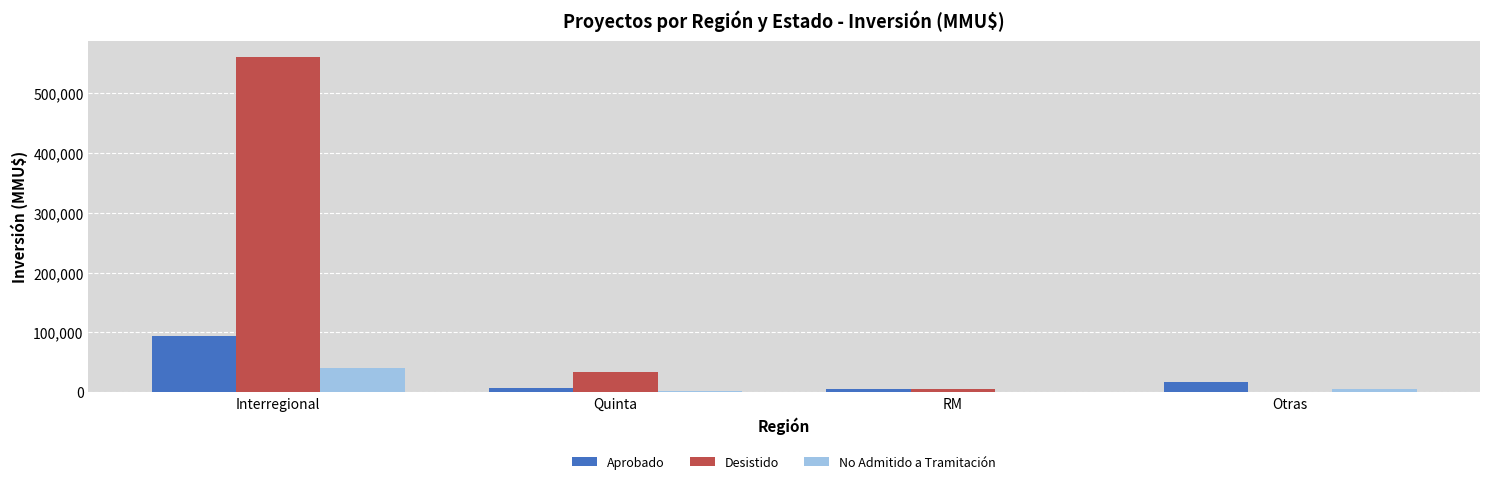

Which series changed the most between Interregional and RM?

Desistido